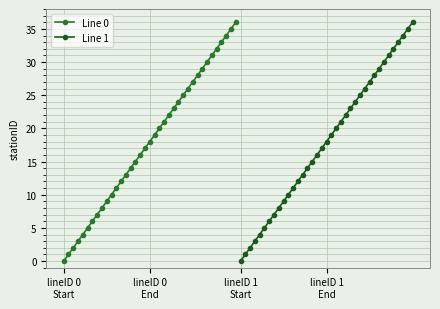

True or false: Line 0 has a value of 7 at 15.

False